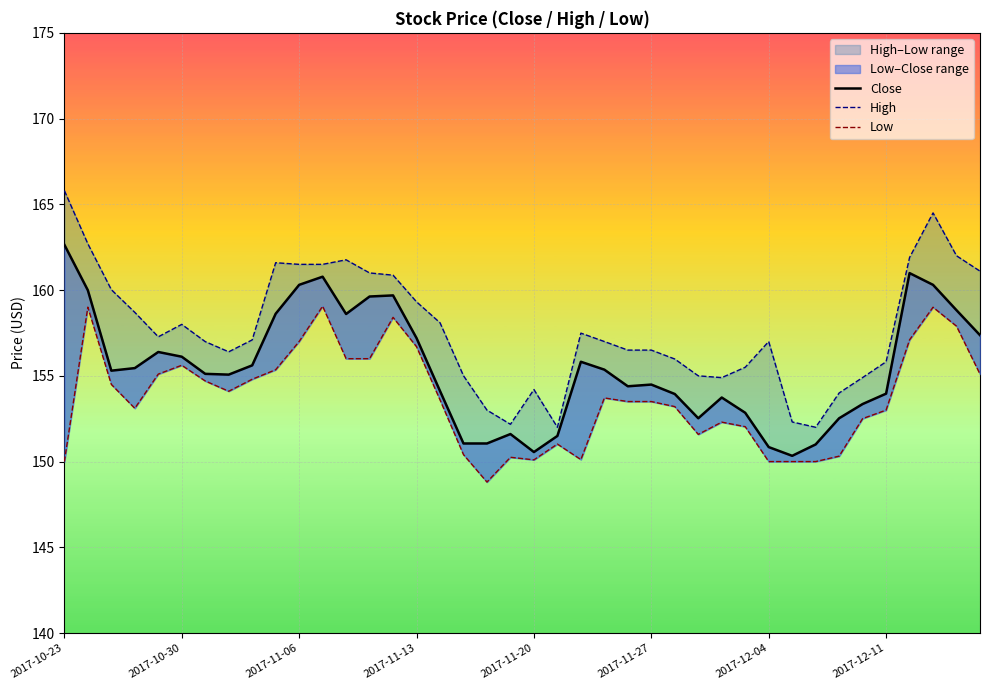

What is the value of the Low point at the 34th from the left?

150.3